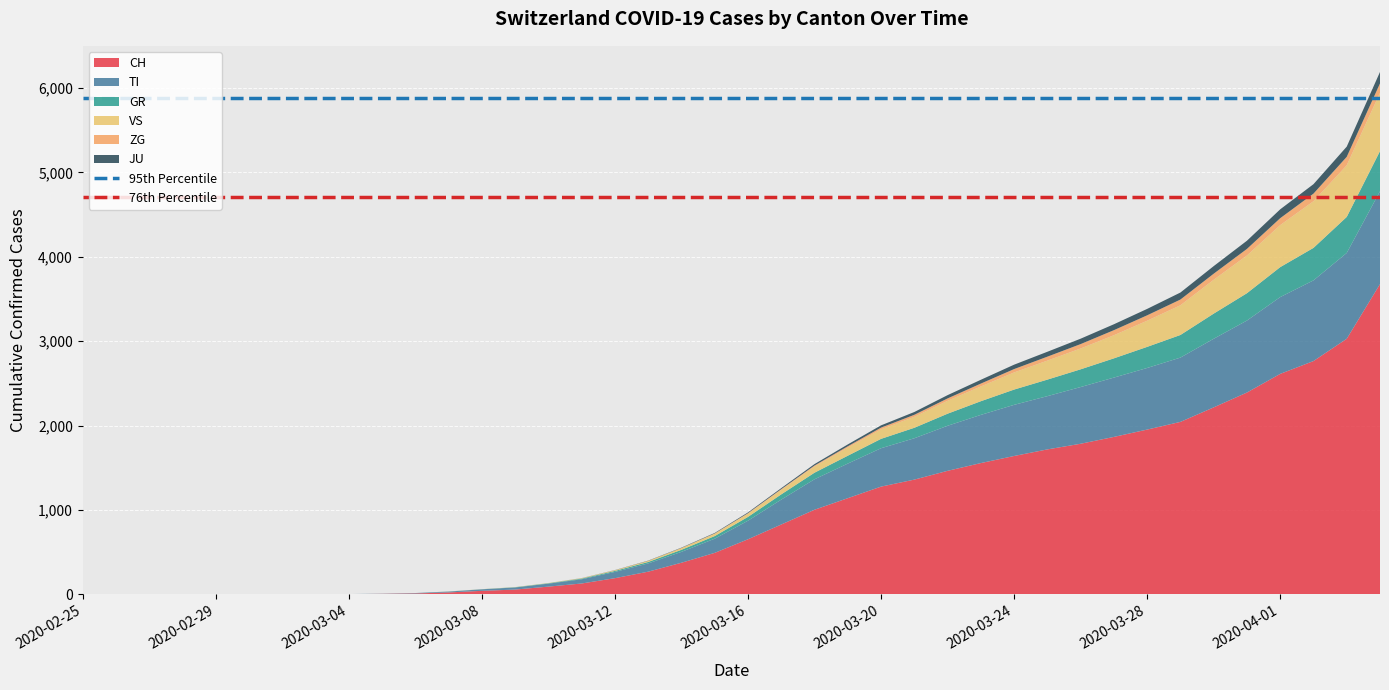

What is the maximum value for CH?

3676